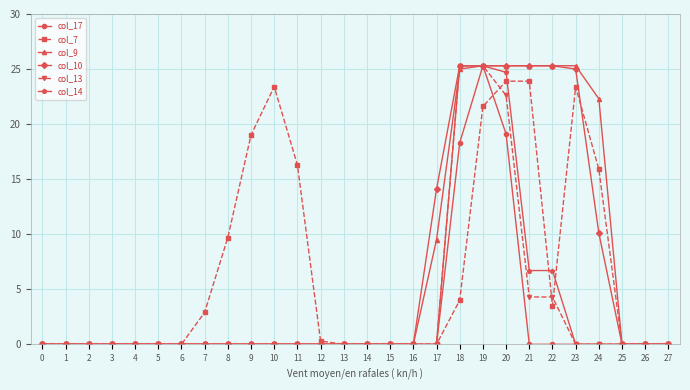

How many distinct data groups are displayed?

6